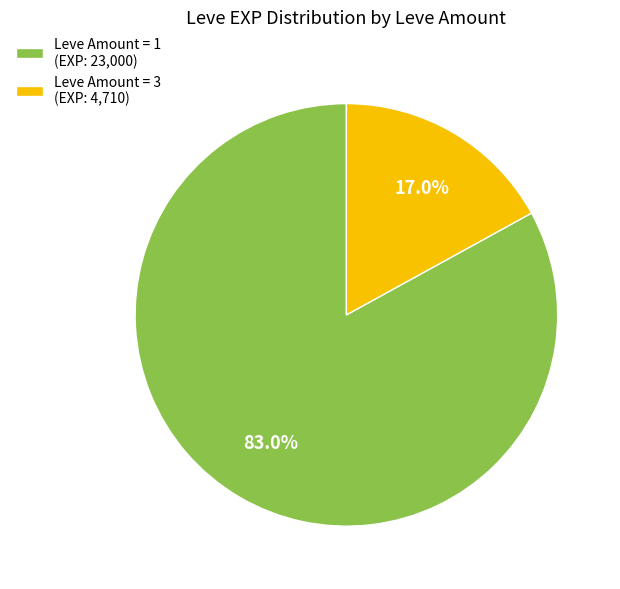

Rank the categories by value from highest to lowest.

Leve Amount = 1 (EXP: 23,000), Leve Amount = 3 (EXP: 4,710)